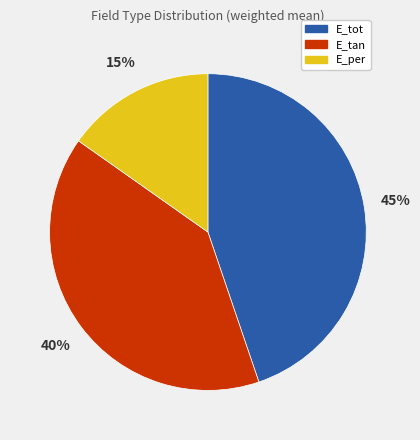

To the nearest percent, what is the combined percentage of E_tan and E_per?

55%